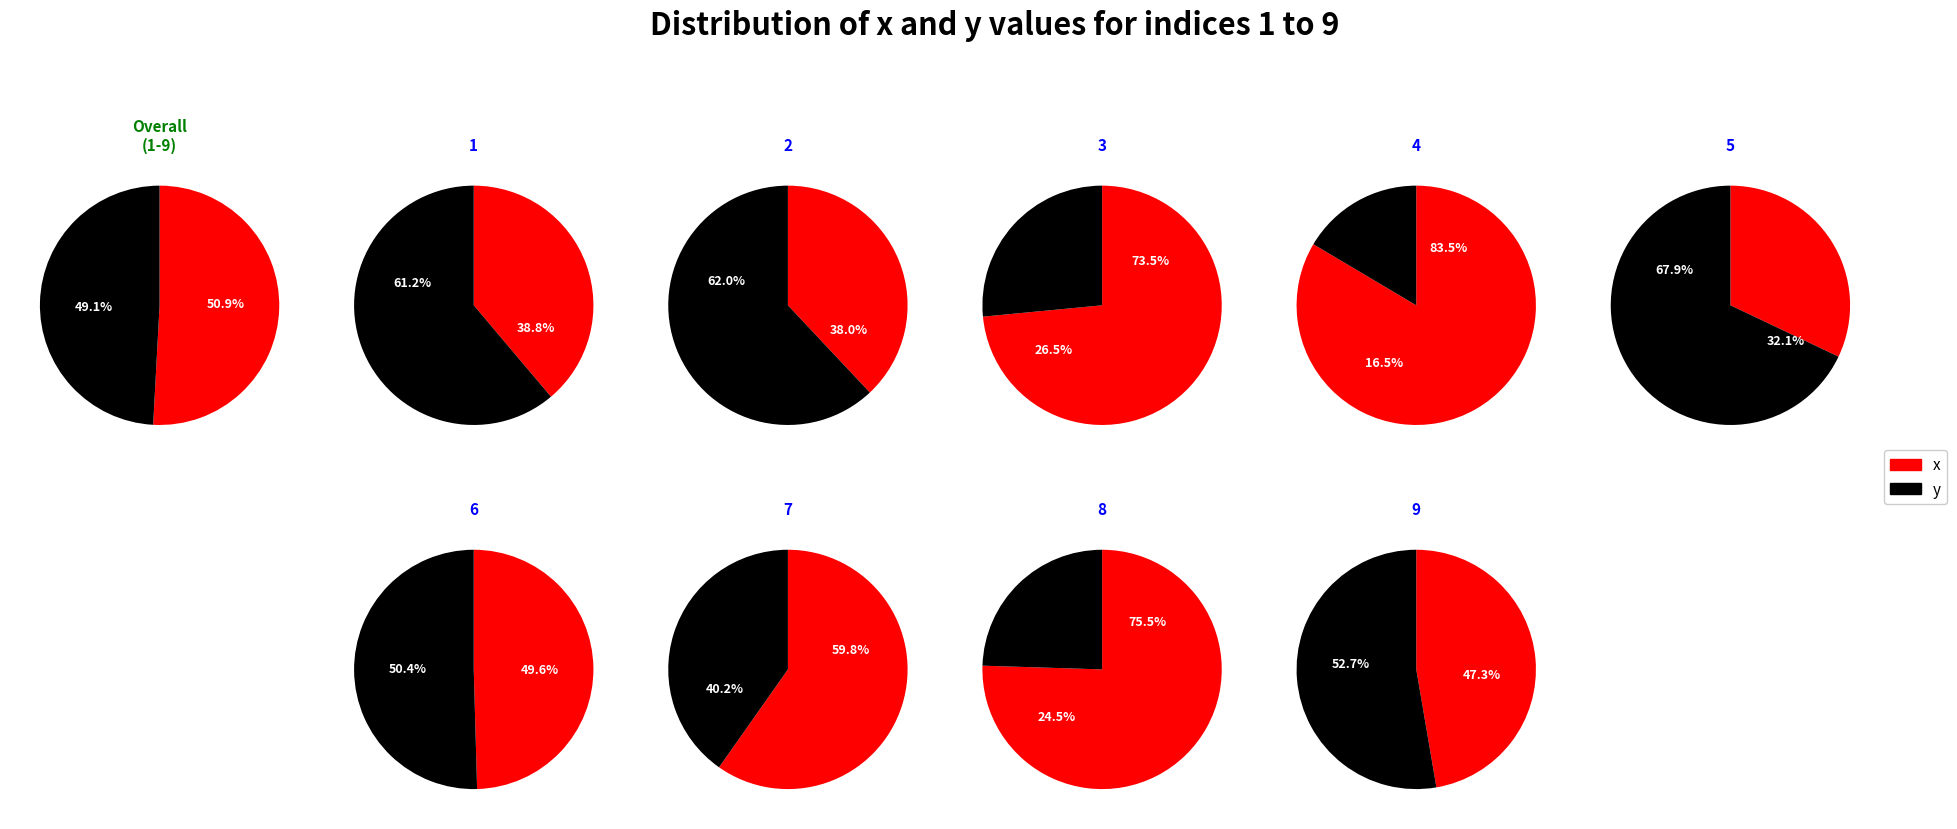

To the nearest percent, what percentage of the pie is 6?

14%